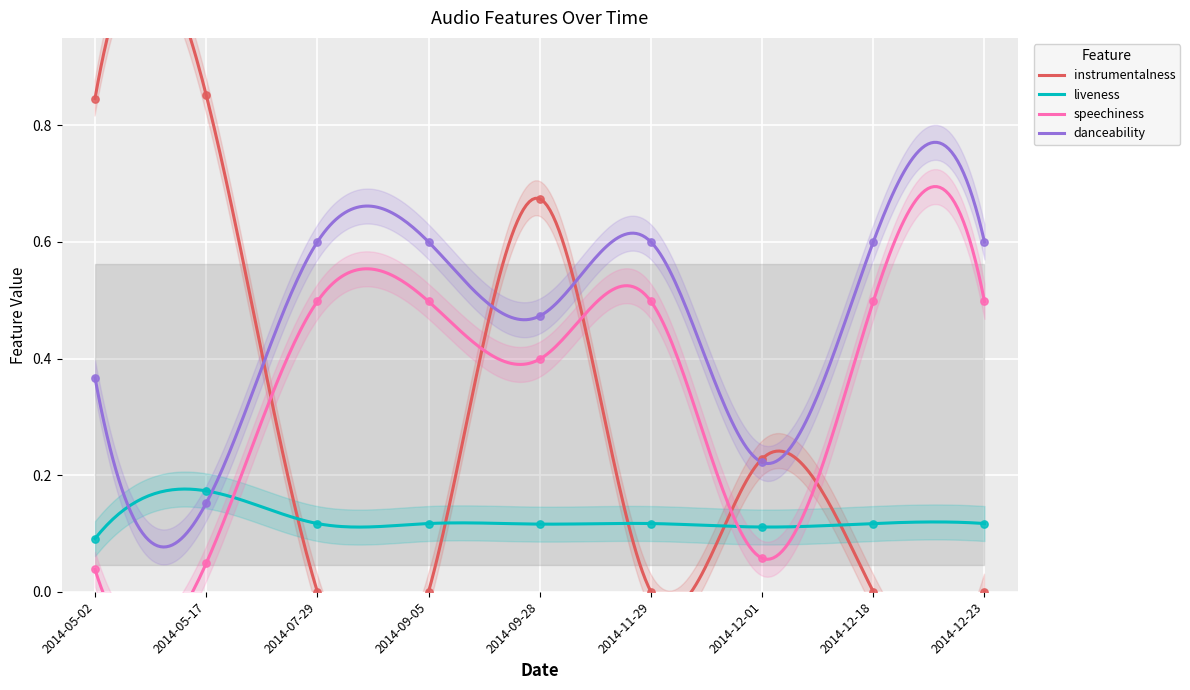

At which category is the sum across all series the highest?

2014-09-28